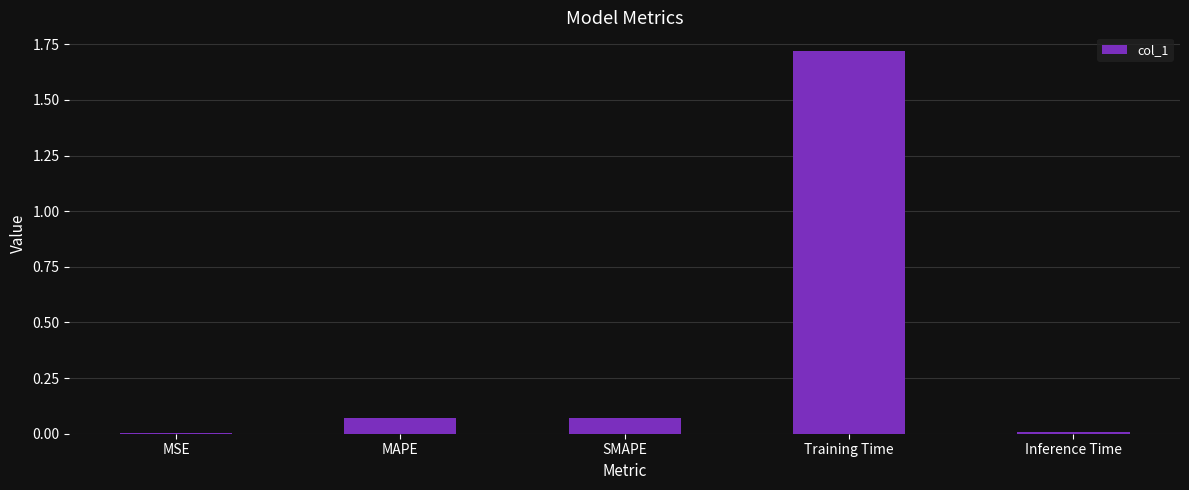

What is the change in value from MAPE to Training Time?

+1.6